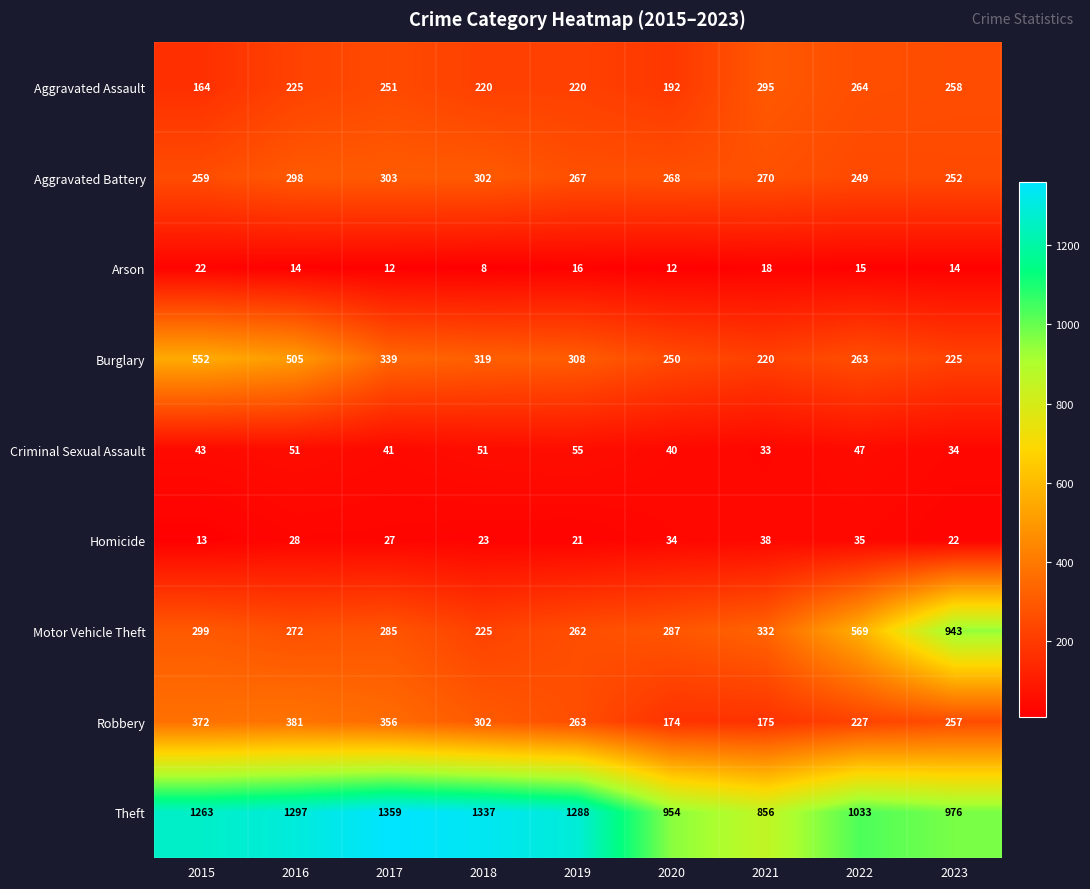

Read the Motor Vehicle Theft value at 2019, to the nearest 10.

260